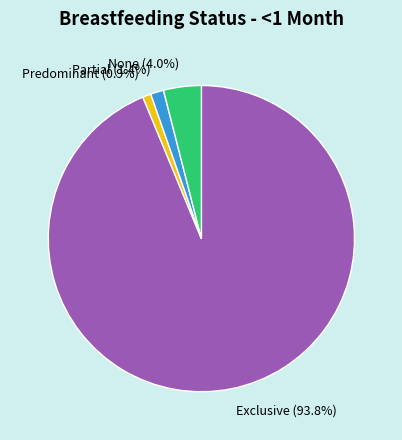

Which slice is the smallest?

Predominant